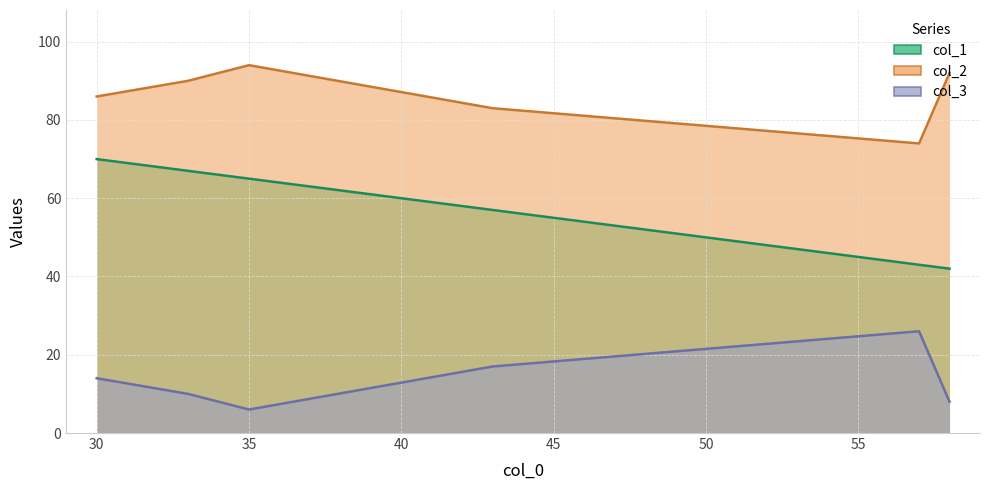

What is the value of the col_3_line point at the 4th from the left?

17